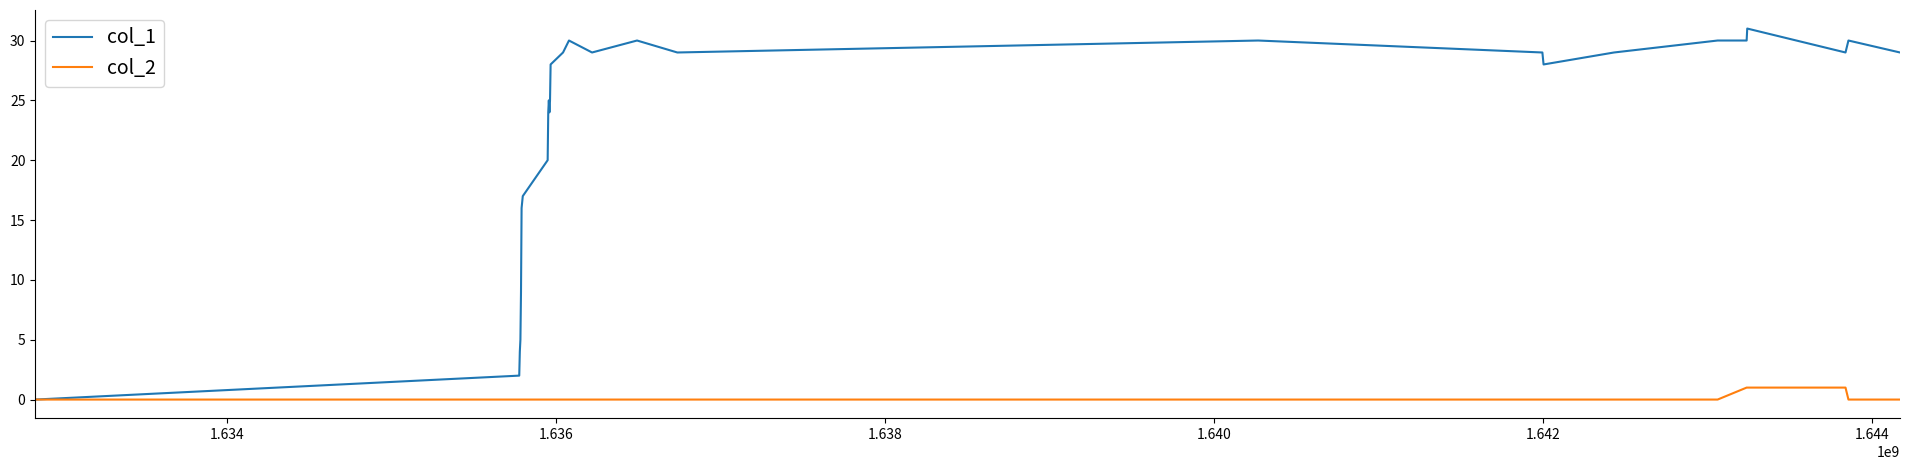

List the series in order of their peak value, highest first.

col_1, col_2